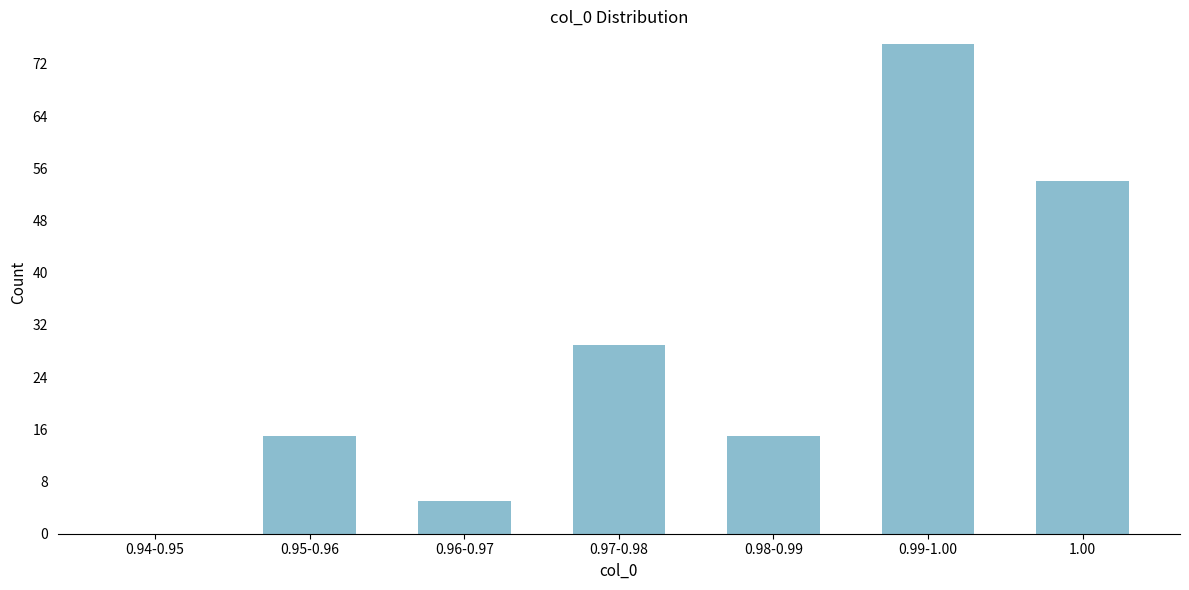

Reading left to right, transcribe all the data shown in this chart.

0.94-0.95=0	0.95-0.96=15	0.96-0.97=5	0.97-0.98=29	0.98-0.99=15	0.99-1.00=75	1.00=54